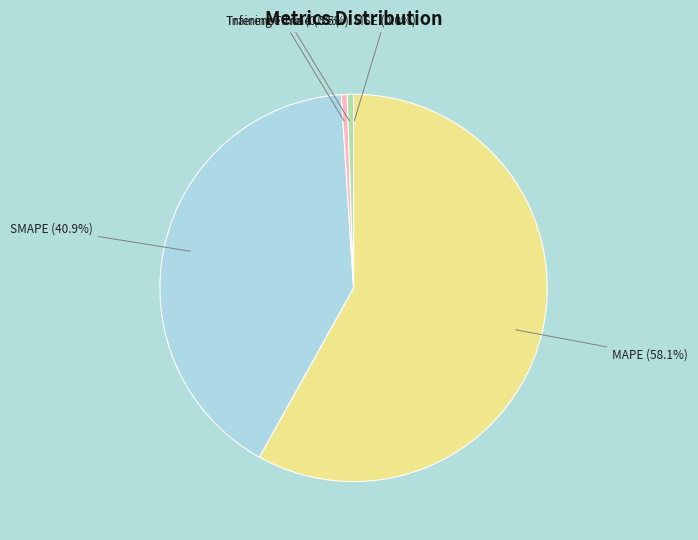

Is MAPE the majority of the pie?

Yes